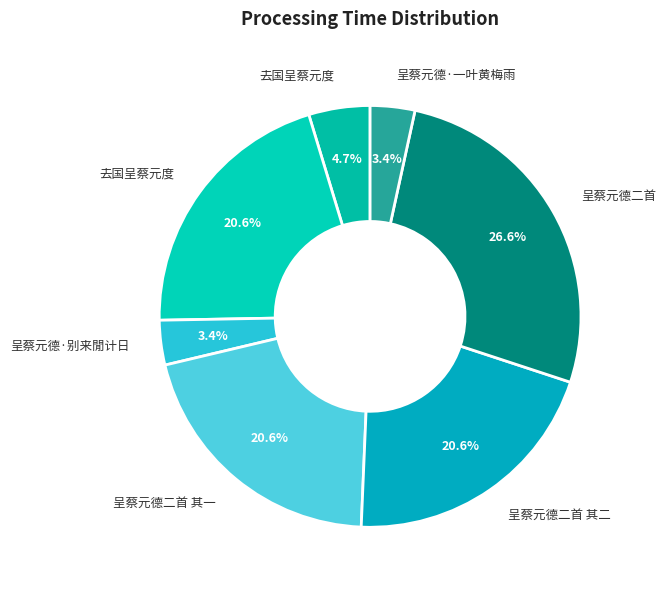

Is there a majority slice in this chart?

No